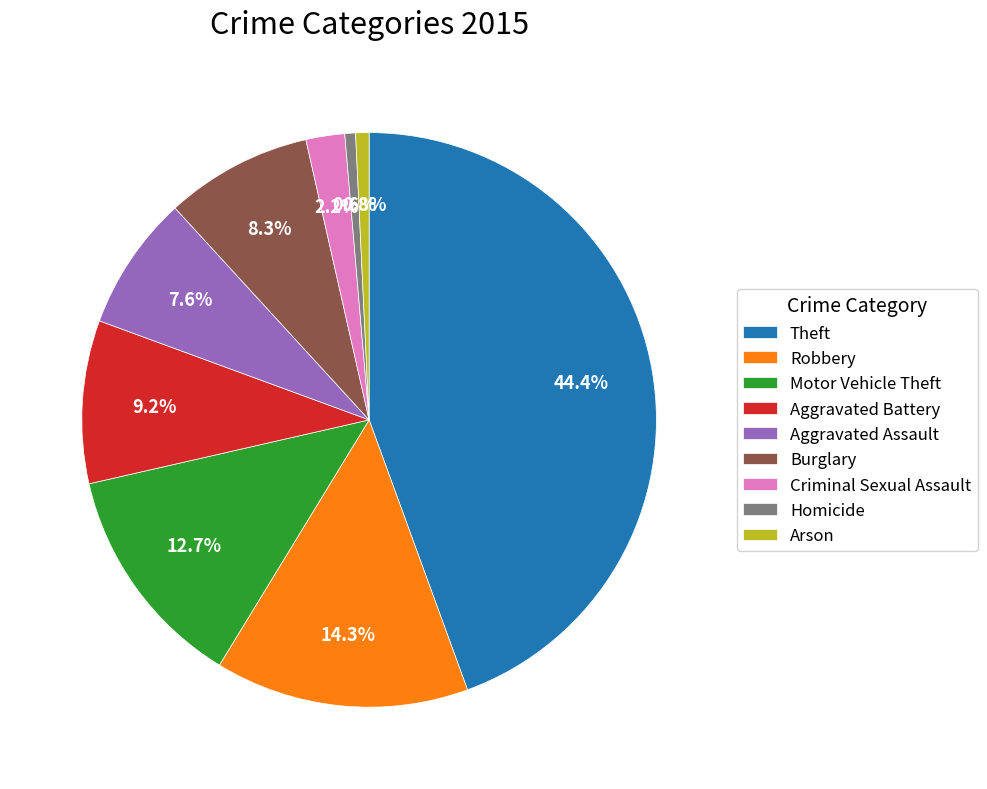

To the nearest percent, what is the difference between the Robbery and Burglary slice percentages?

6%